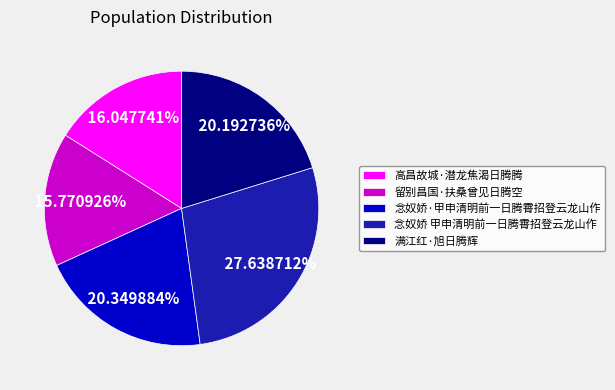

Which category has the biggest portion of the pie?

念奴娇 甲申清明前一日腾霄招登云龙山作